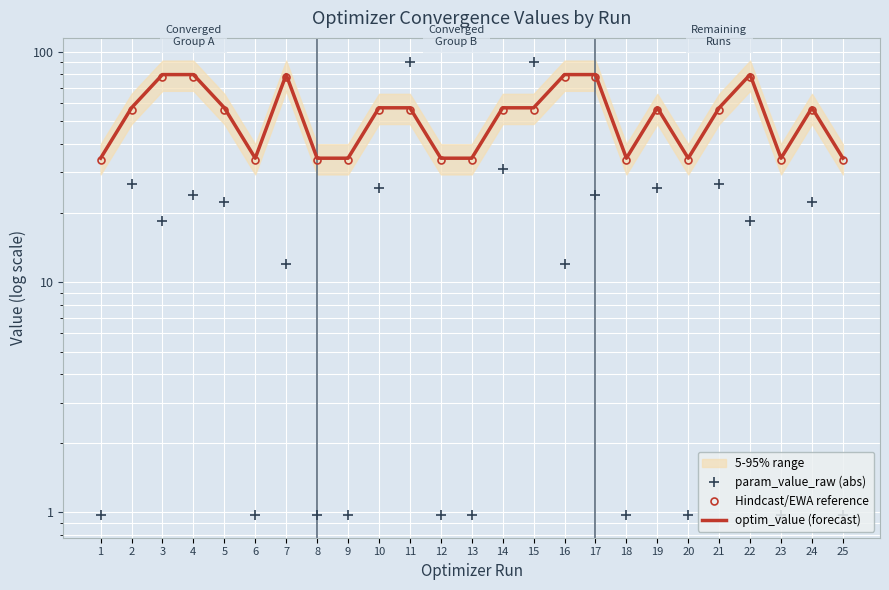

Reading right to left, list all the values displayed in this chart.

param_value_raw (abs): 25=1.0	24=22.3	23=1.0	22=18.4	21=26.6	20=1.0	19=25.6	18=1.0	17=24.0	16=12.0	15=90.1	14=31.0	13=1.0	12=1.0	11=90.1	10=25.6	9=1.0	8=1.0	7=12.0	6=1.0	5=22.3	4=24.0	3=18.4	2=26.6	1=1.0
Hindcast/EWA reference: 25=33.9	24=56.0	23=33.9	22=78.1	21=56.0	20=33.9	19=56.0	18=33.9	17=78.1	16=78.1	15=56.0	14=56.0	13=33.9	12=33.9	11=56.0	10=56.0	9=33.9	8=33.9	7=78.1	6=33.9	5=56.0	4=78.1	3=78.1	2=56.0	1=33.9
optim_value (forecast): 25=34.5	24=57.2	23=34.5	22=79.7	21=57.2	20=34.5	19=57.2	18=34.5	17=79.7	16=79.7	15=57.2	14=57.2	13=34.5	12=34.5	11=57.2	10=57.2	9=34.5	8=34.5	7=79.7	6=34.5	5=57.2	4=79.7	3=79.7	2=57.2	1=34.5